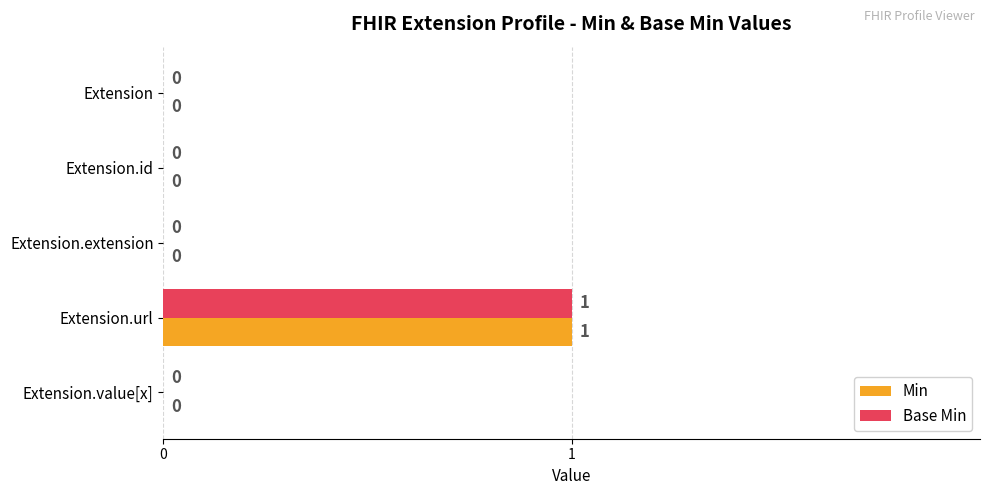

At which category is the sum across all series the highest?

Extension.url